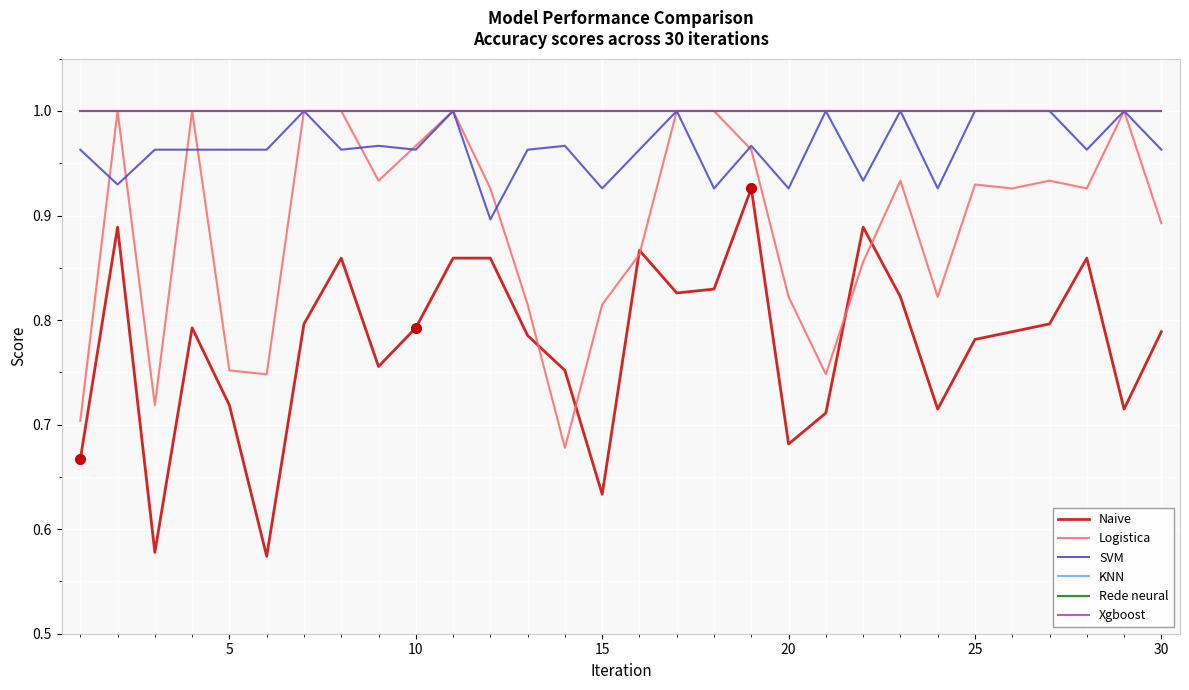

True or false: SVM and Naive cross at least once.

False